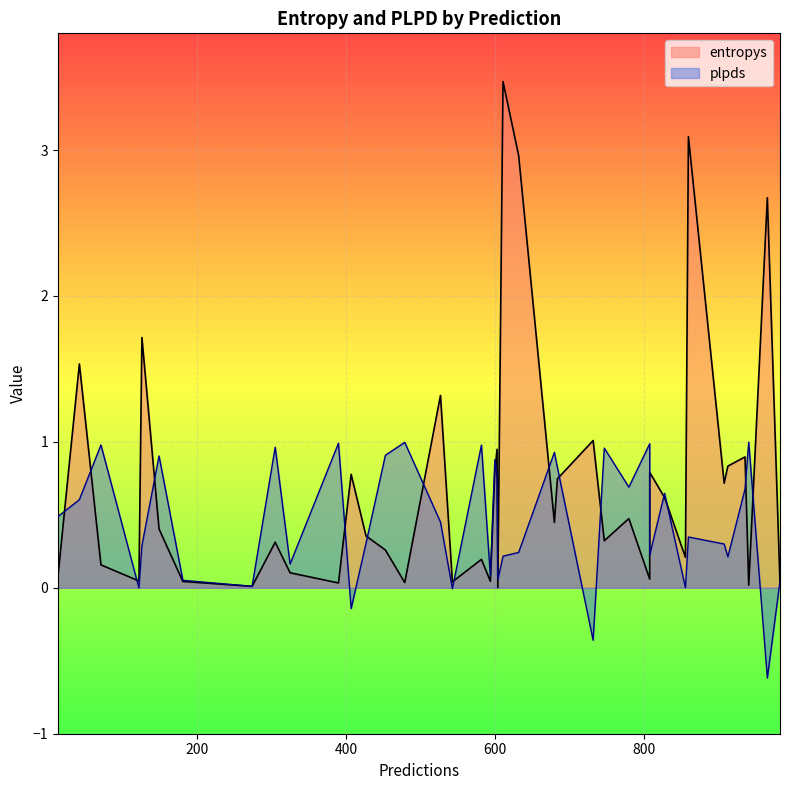

Is it true that entropys equals 1.2 at 600?

False